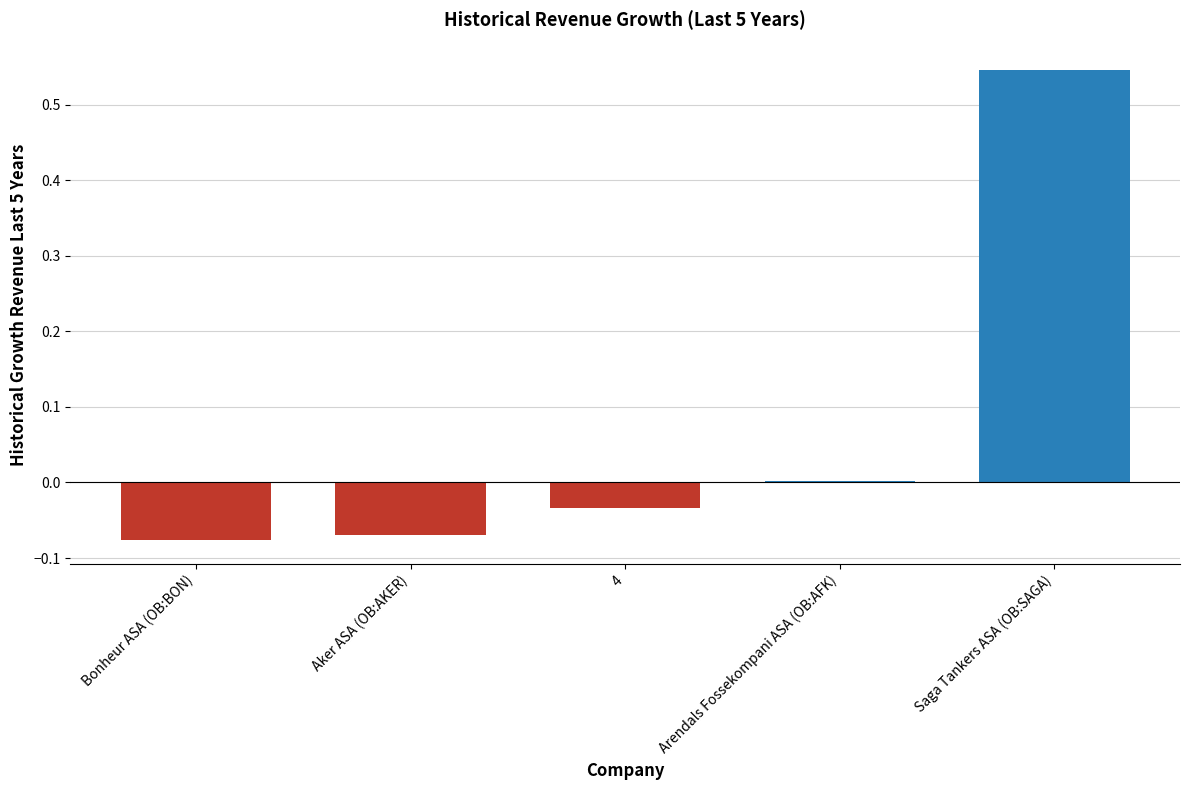

How many distinct data groups are displayed?

1